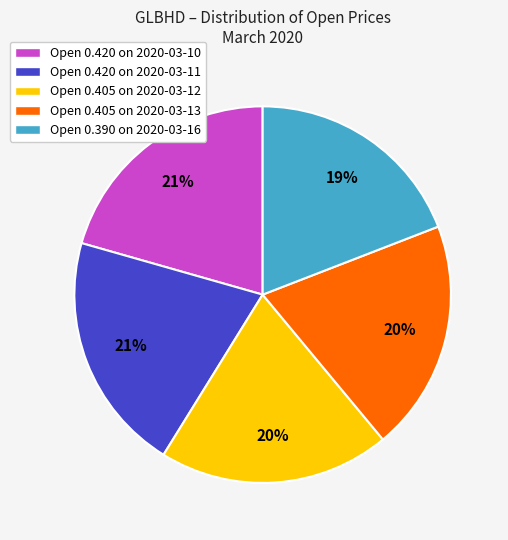

Does any single category account for the majority?

No